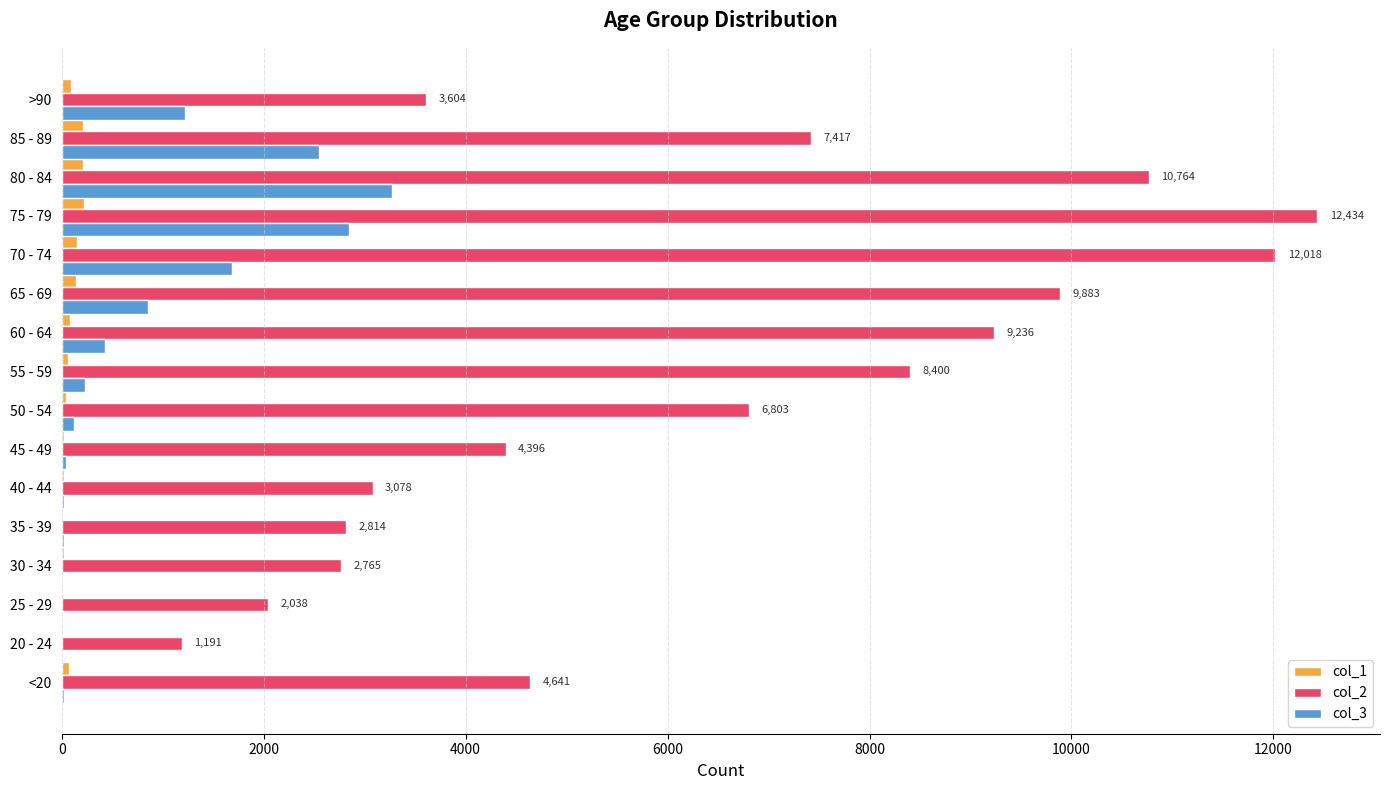

At which label does col_2 reach its peak?

75 - 79